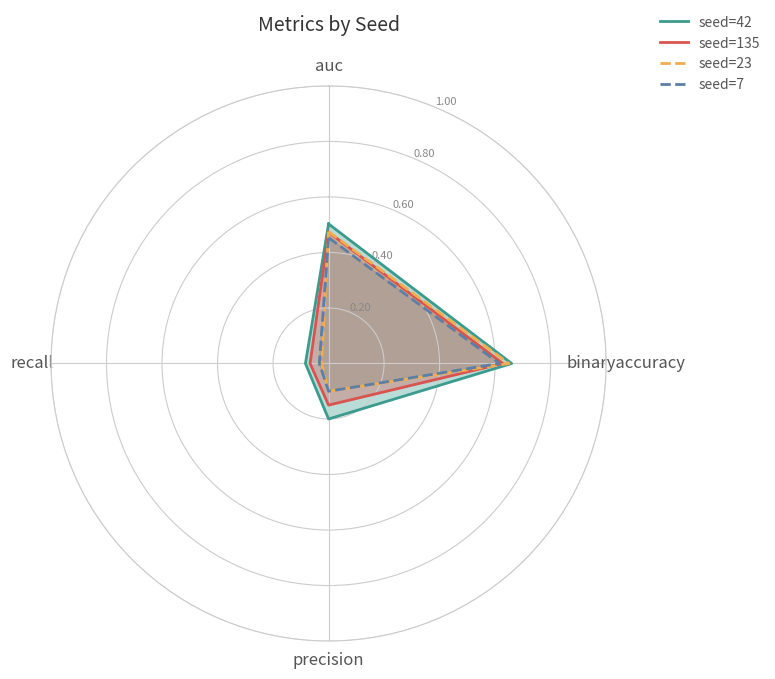

Does the chart display data point markers on the line(s)?

No